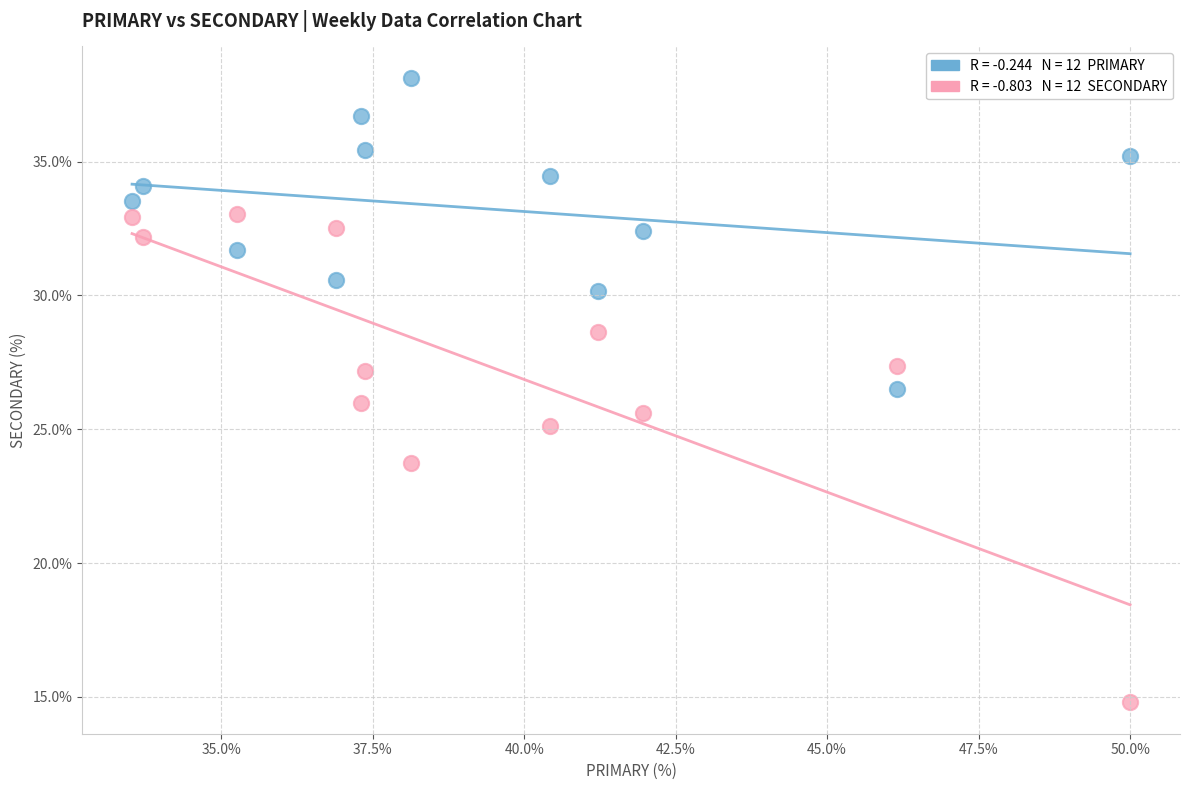

Across all data points, what is the range of X values (max minus min)?

16.5